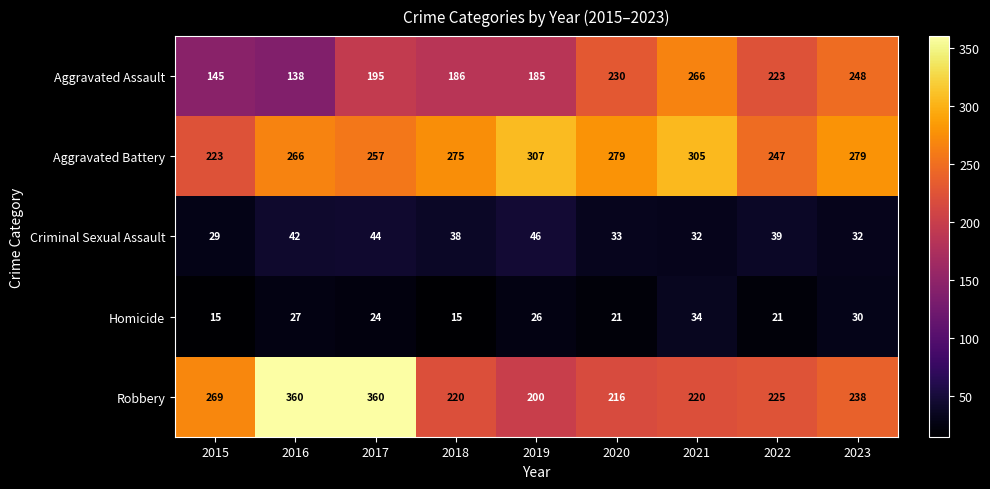

Rank the series at 2015 from highest to lowest value.

Robbery, Aggravated Battery, Aggravated Assault, Criminal Sexual Assault, Homicide